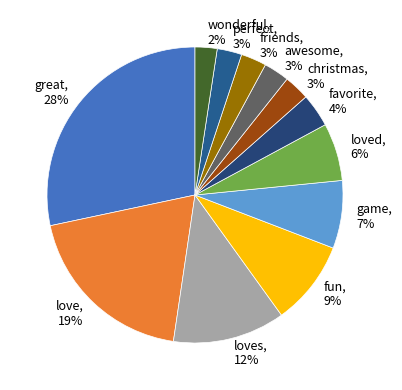

Is the sum of love and wonderful greater than half?

No